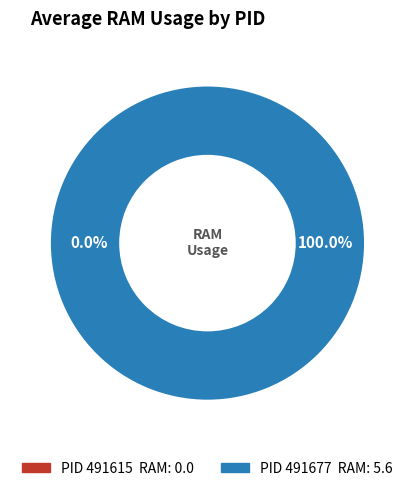

What is the majority slice?

491677